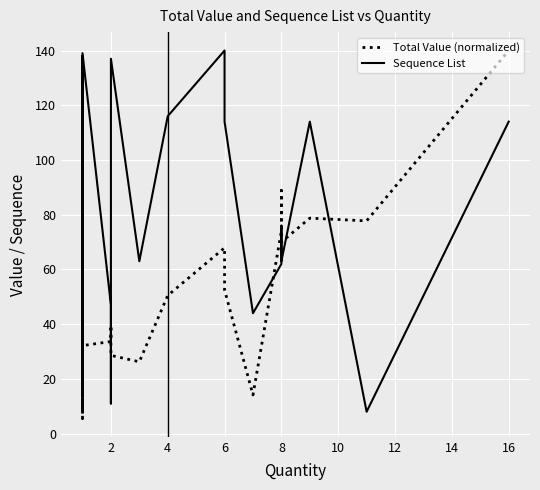

Is the value of Total Value (normalized) at 21 greater than the value of Sequence List at 6?

No